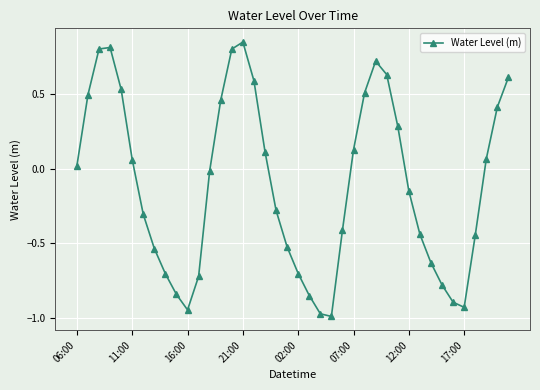

How many values are below zero?

21